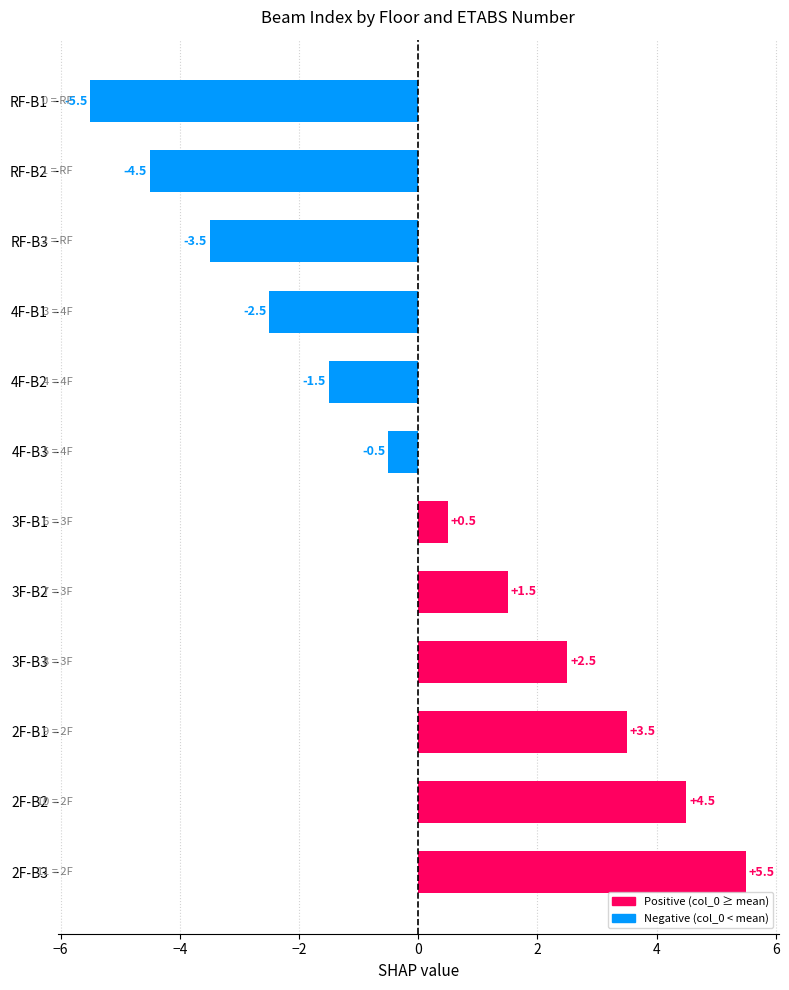

What is the label of the 7th bar from the bottom?

4F-B3